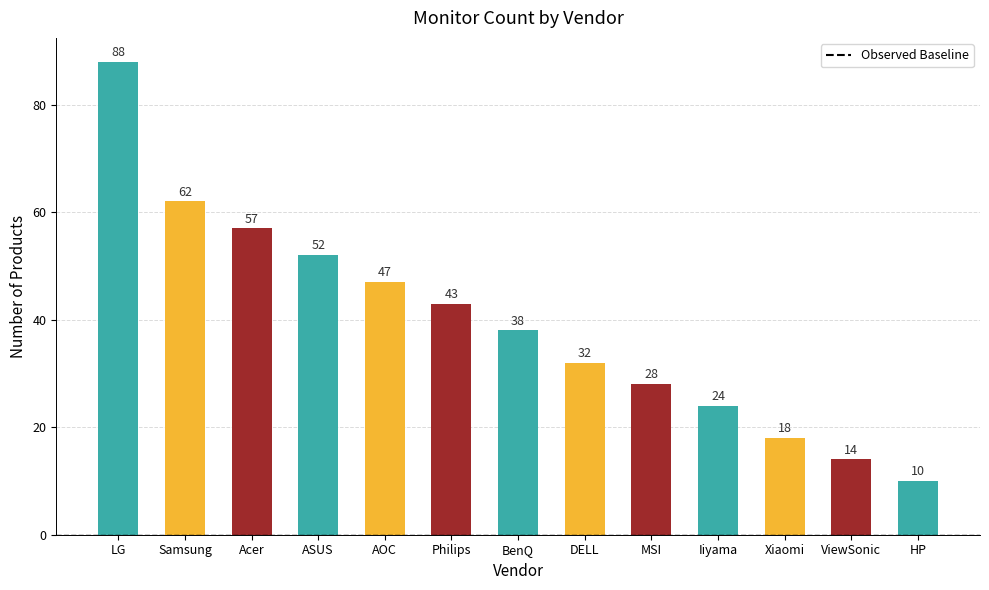

Reading left to right, list all the values displayed in this chart.

LG=88	Samsung=62	Acer=57	ASUS=52	AOC=47	Philips=43	BenQ=38	DELL=32	MSI=28	Iiyama=24	Xiaomi=18	ViewSonic=14	HP=10